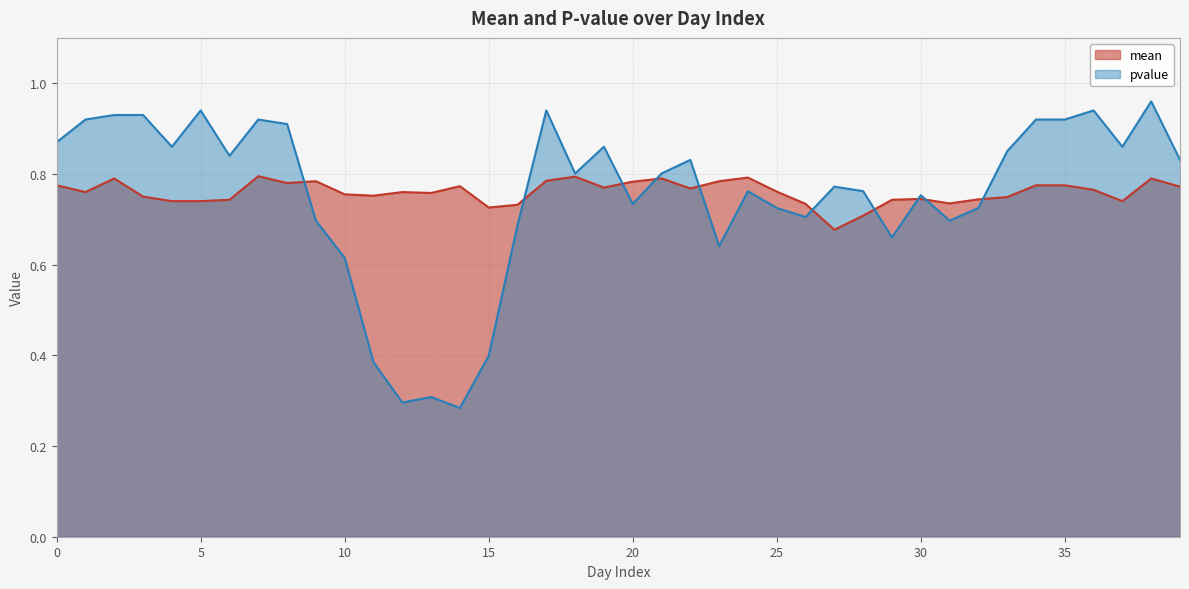

What value does the pvalue series have at 20?

0.7